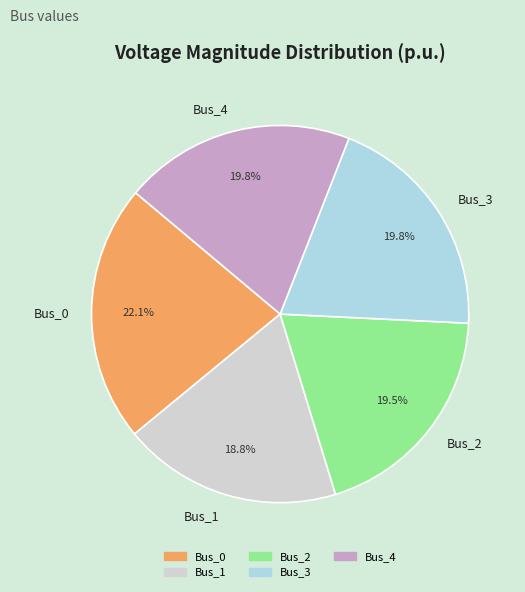

Which has a higher value, Bus_3 or Bus_1?

Bus_3